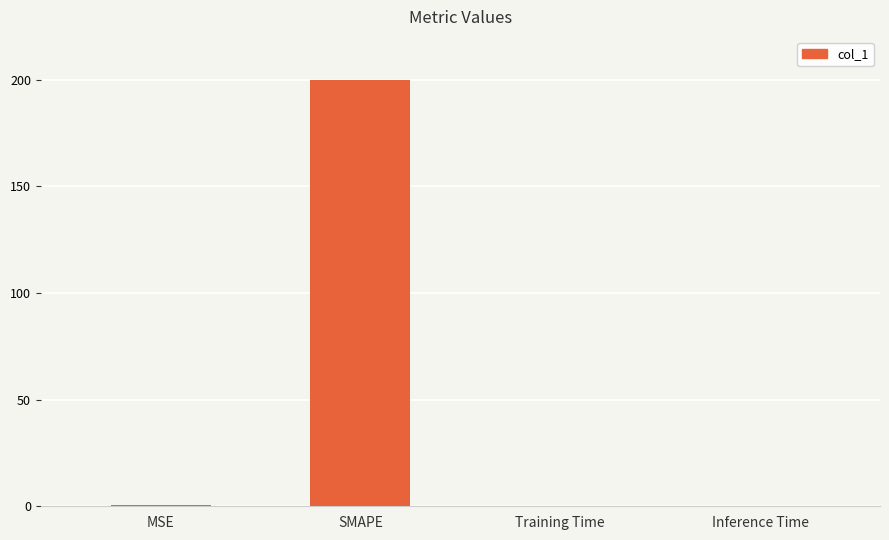

Which label corresponds to the largest value in the chart?

SMAPE